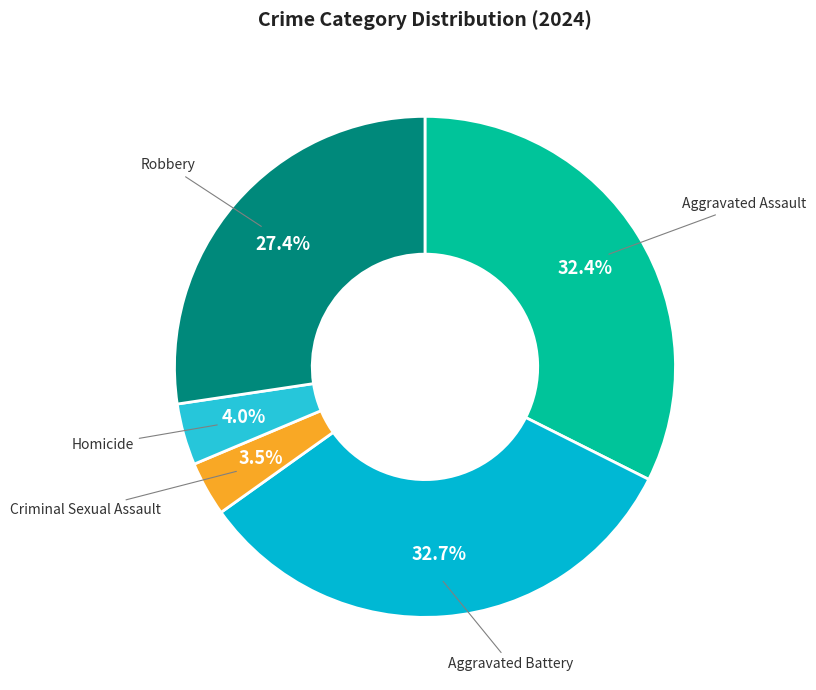

How many segments does this pie chart have?

5